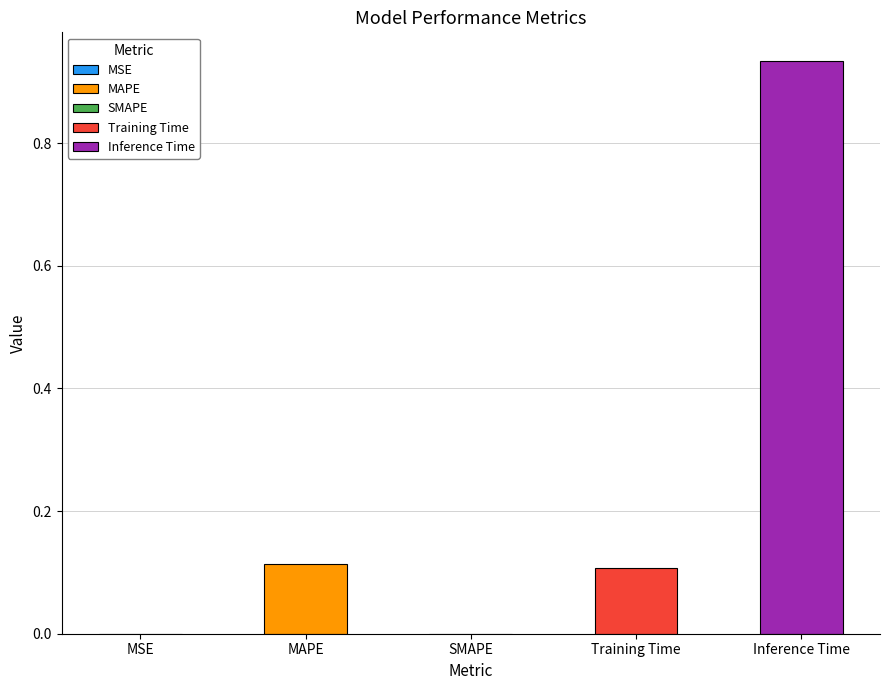

How many positive values are there?

4